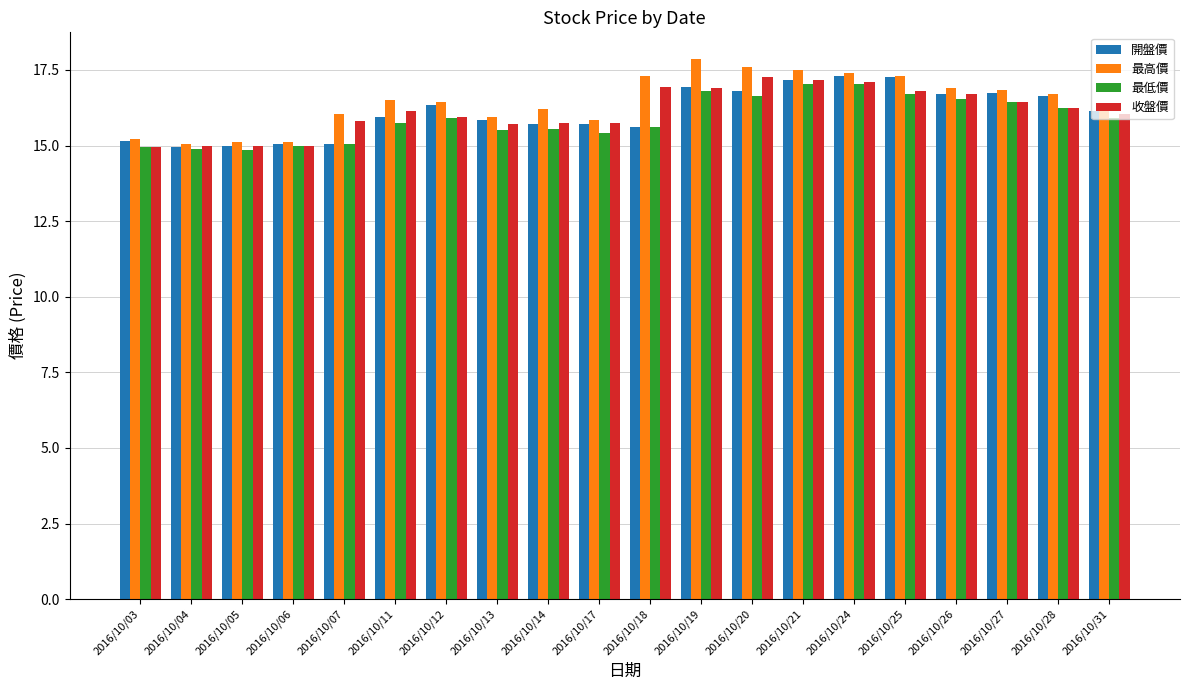

What is the sum of all 最低價 values?

317.9